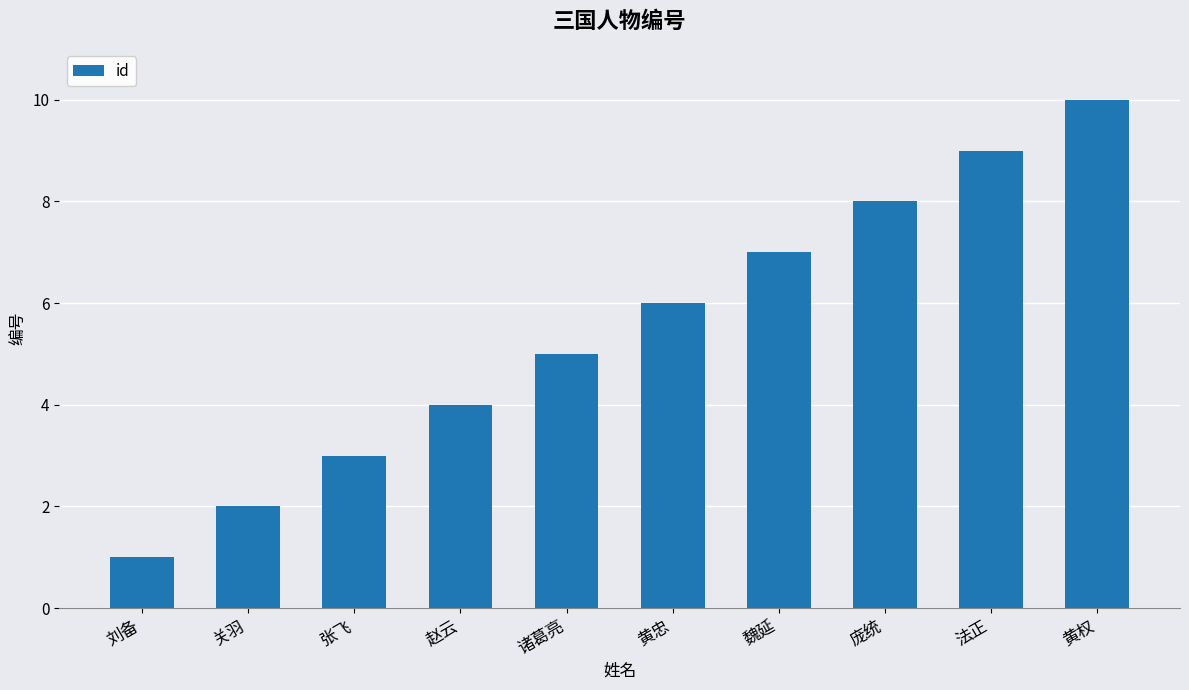

Reading right to left, transcribe all the data shown in this chart.

10	9	8	7	6	5	4	3	2	1